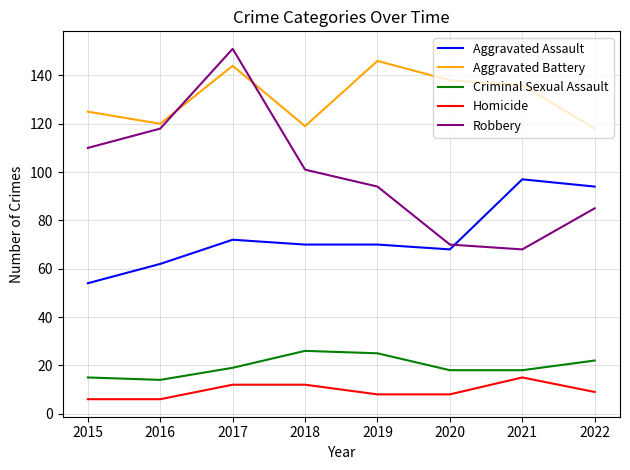

Is it true that Criminal Sexual Assault equals 22 at 2022?

True